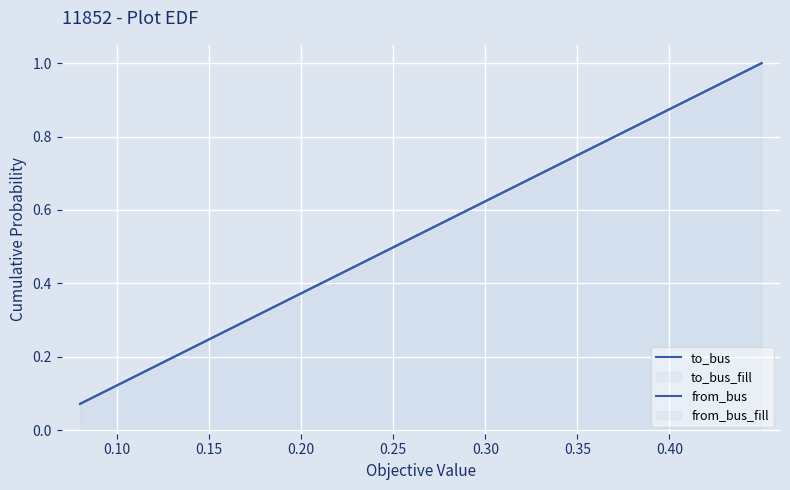

What is the minimum value for to_bus?

0.1